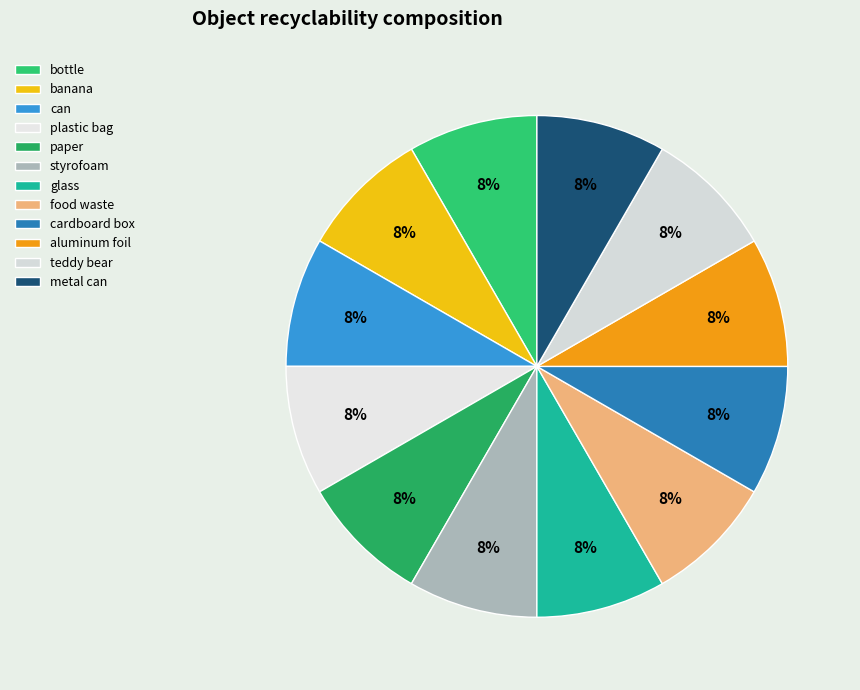

How many segments does this pie chart have?

12